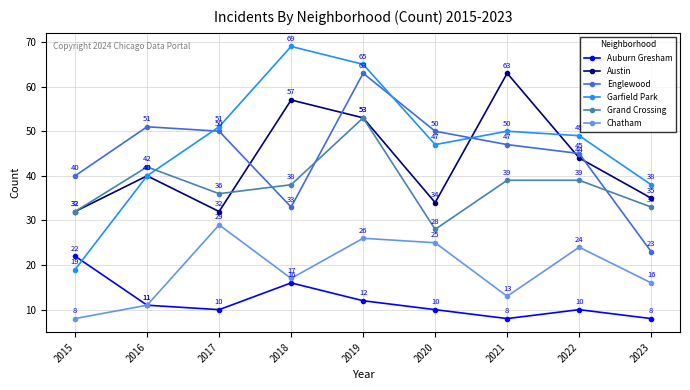

Rank the series at 2021 from highest to lowest value.

Austin, Garfield Park, Englewood, Grand Crossing, Chatham, Auburn Gresham